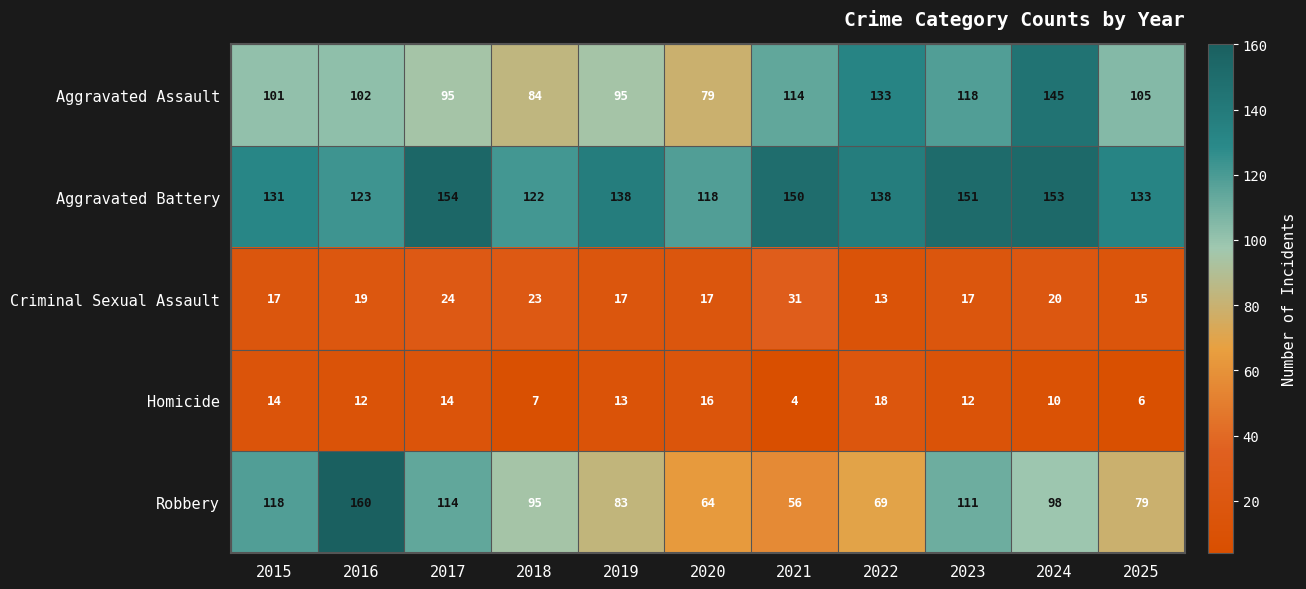

Which series has the largest range (max minus min)?

Robbery